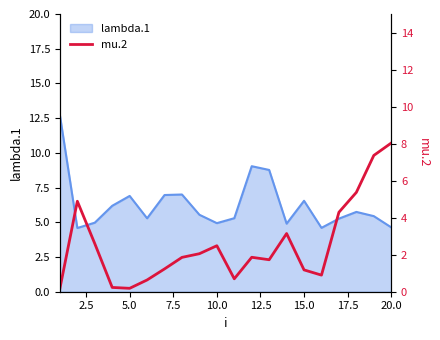

What is the difference between the maximum and minimum values?

7.9